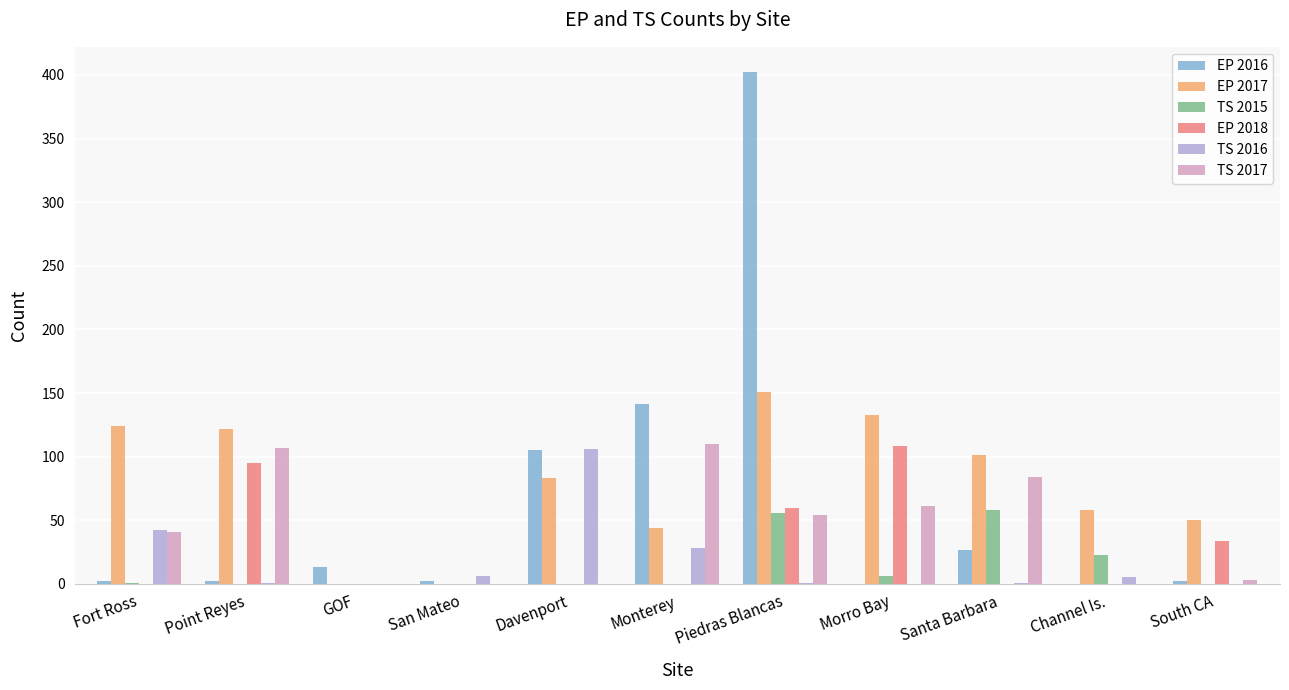

What is the sum of all TS 2017 values?

460